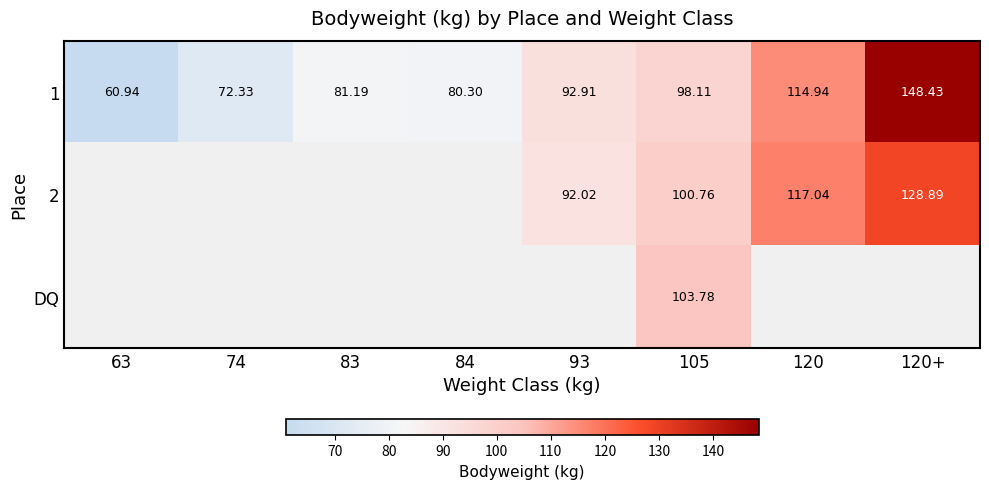

At which label is 1 closest to 104?

105